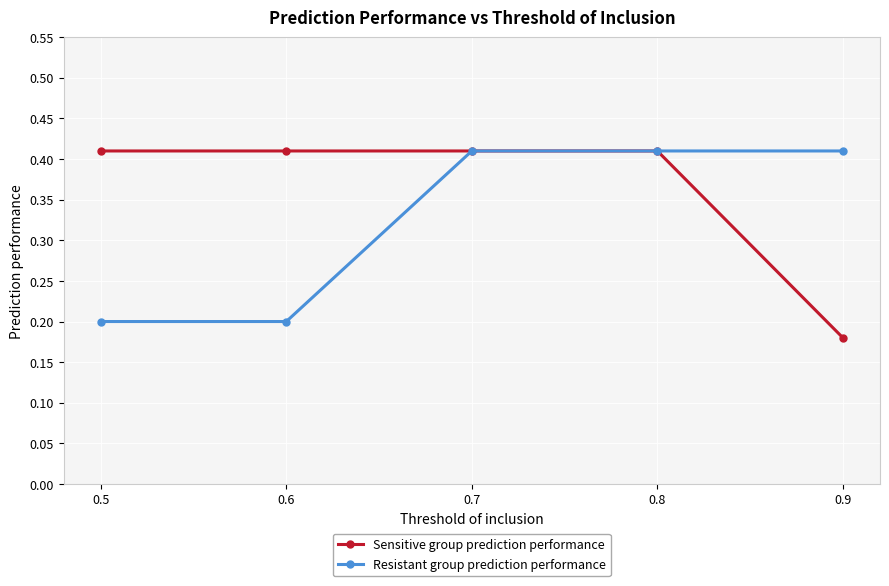

True or false: Sensitive group prediction performance has a value of 0.7 at 0.6.

False